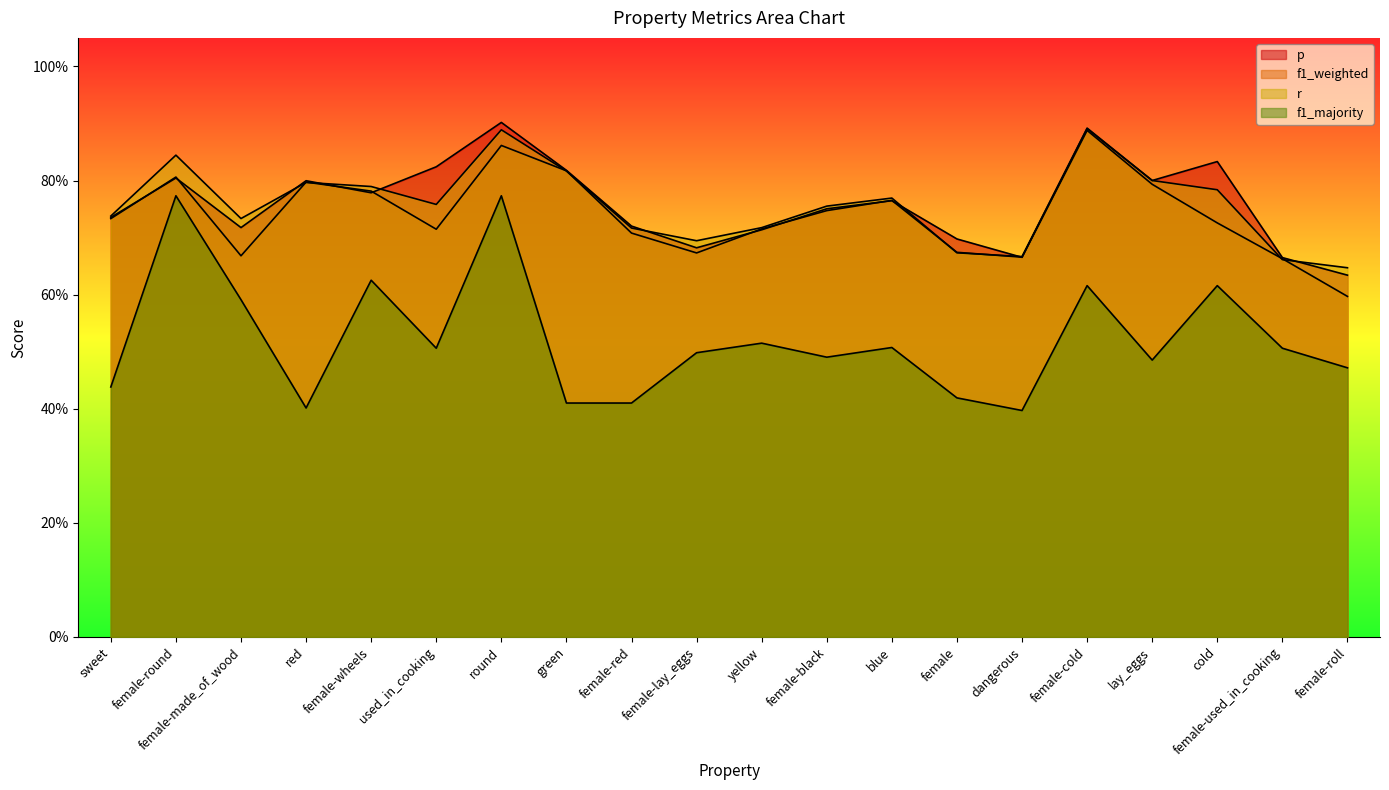

The value of p at female-round is 0.8. True or false?

True